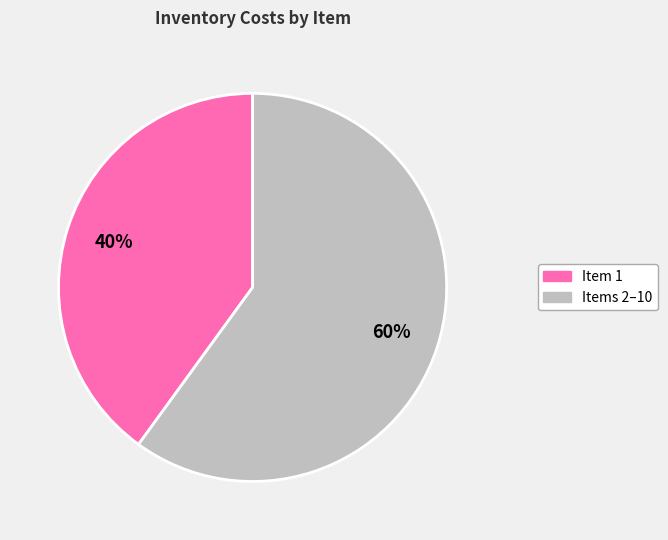

Is there any slice that represents more than half of the pie?

Yes